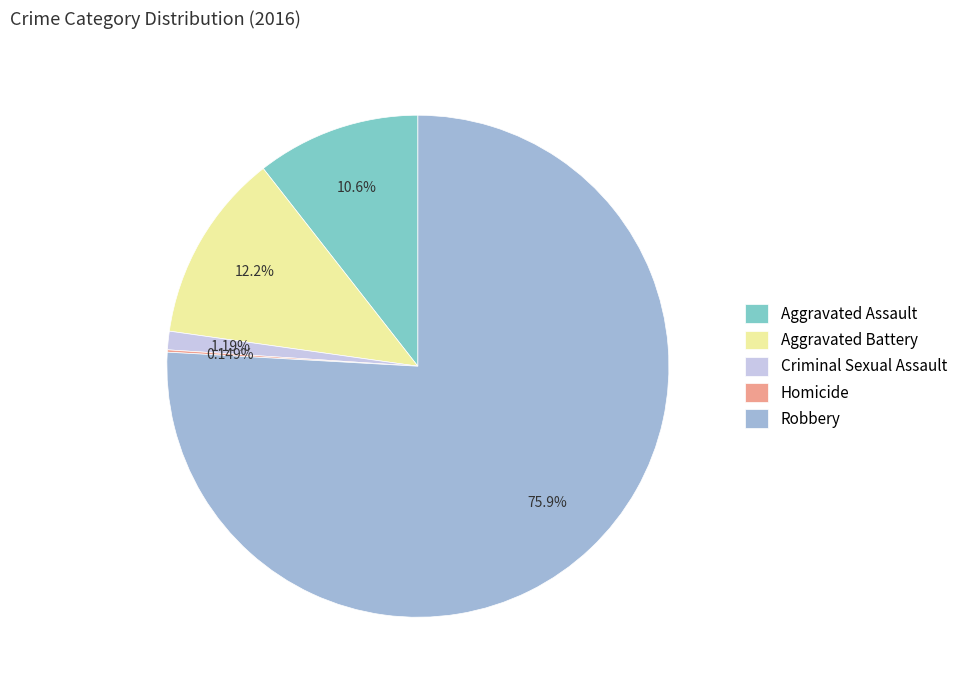

Is Aggravated Battery the majority of the pie?

No